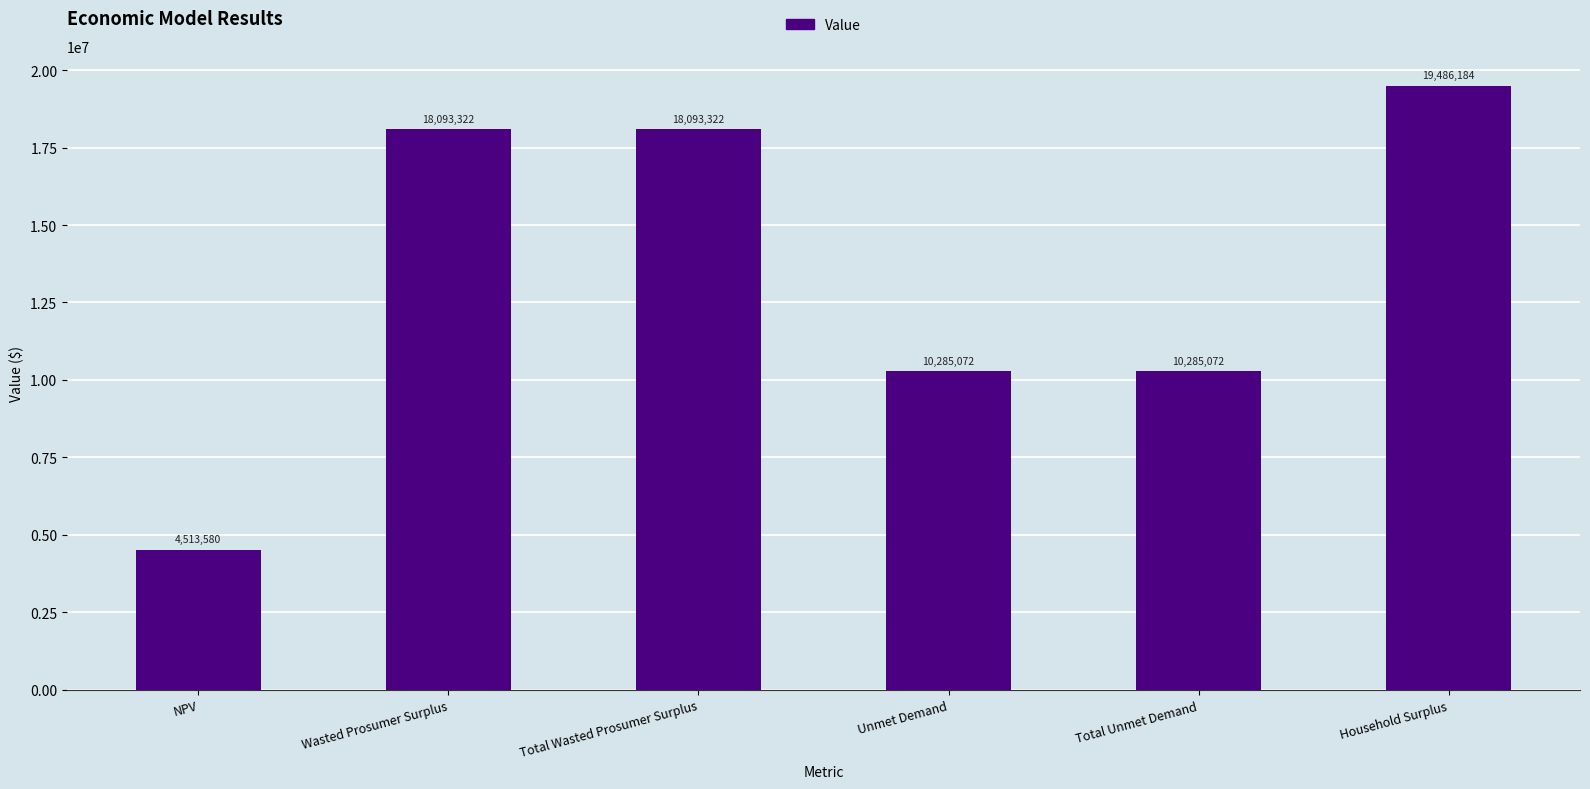

How many values are below 18093321?

3